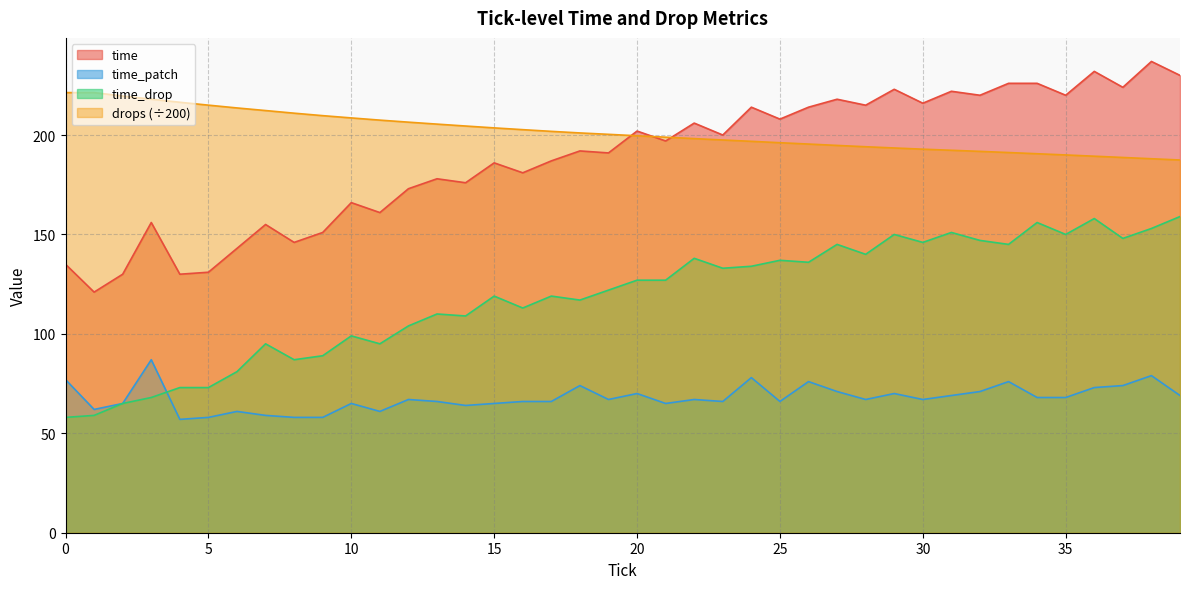

True or false: drops and time_drop intersect in this chart.

False